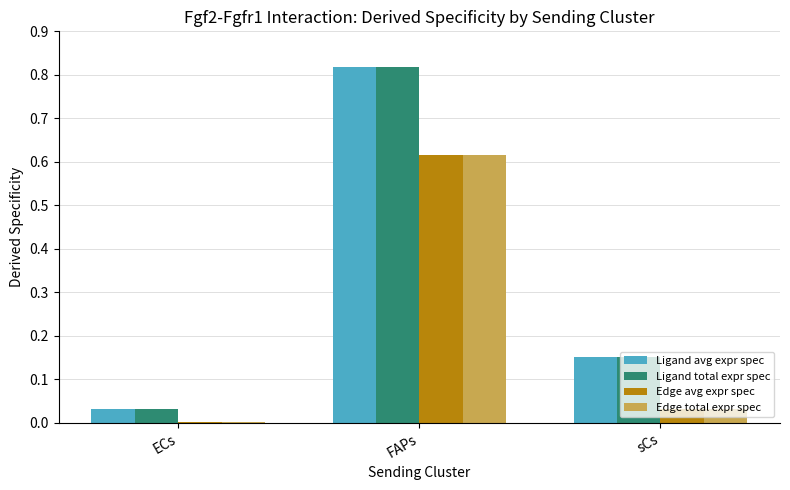

The value of Ligand avg expr spec at FAPs is 1.4. True or false?

False